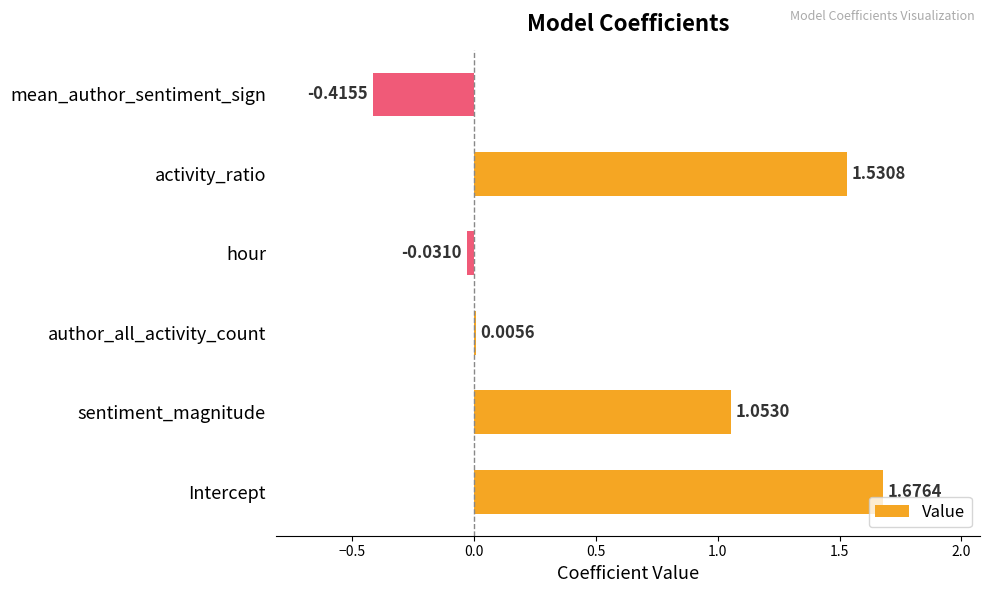

What is the sum of all values?

3.8